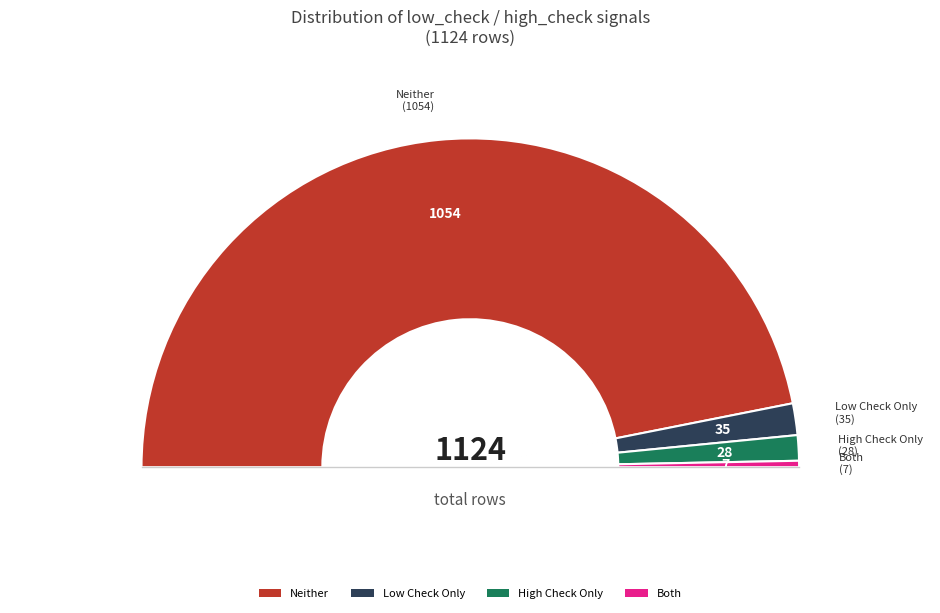

What percentage is NOT represented by high_check=0, low_check=0?

6.2%